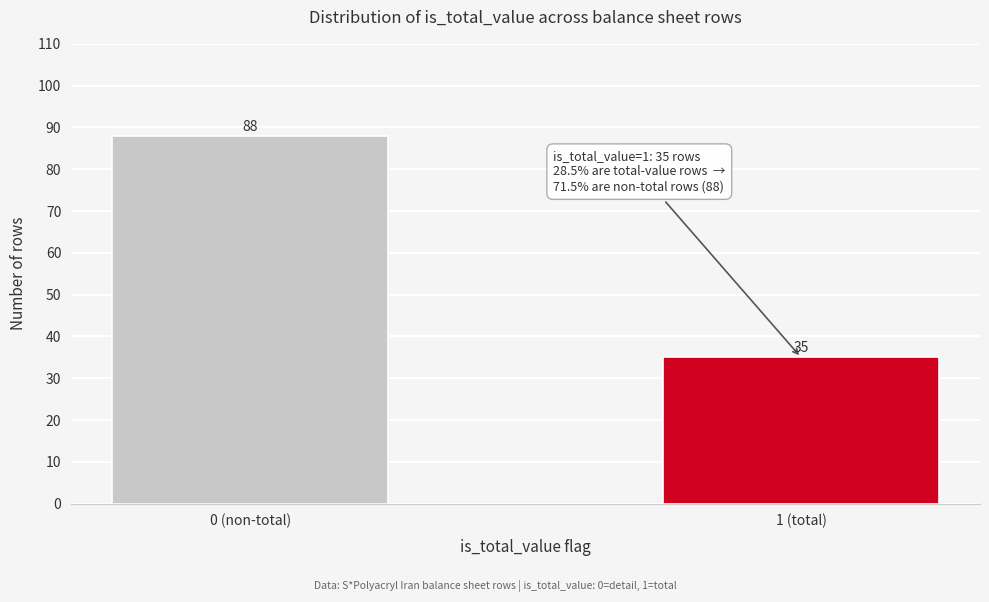

Reading left to right, what are all the values shown in this chart?

0 (non-total)=88	1 (total)=35